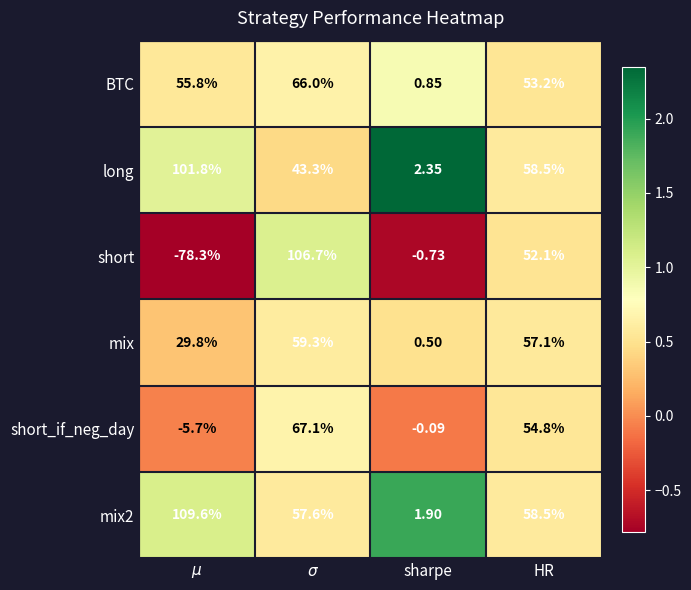

Where is BTC nearest to the value 33?

HR